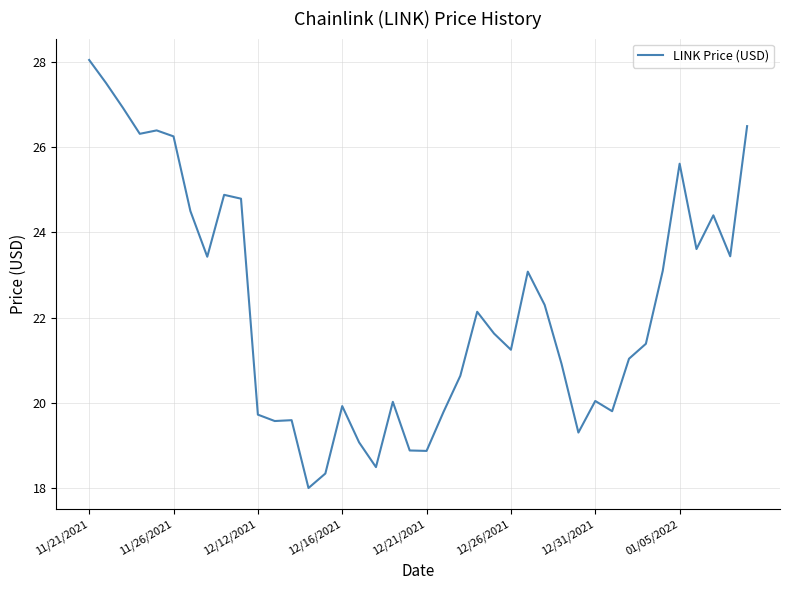

What is the greatest value displayed?

28.0